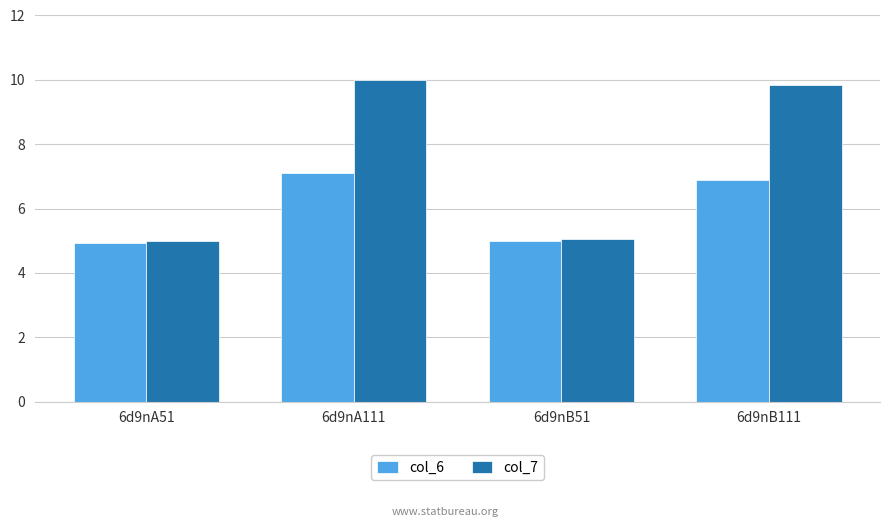

Reading left to right, list all the values displayed in this chart.

col_6: 4.9	7.1	5.0	6.9
col_7: 5.0	10.0	5.1	9.8